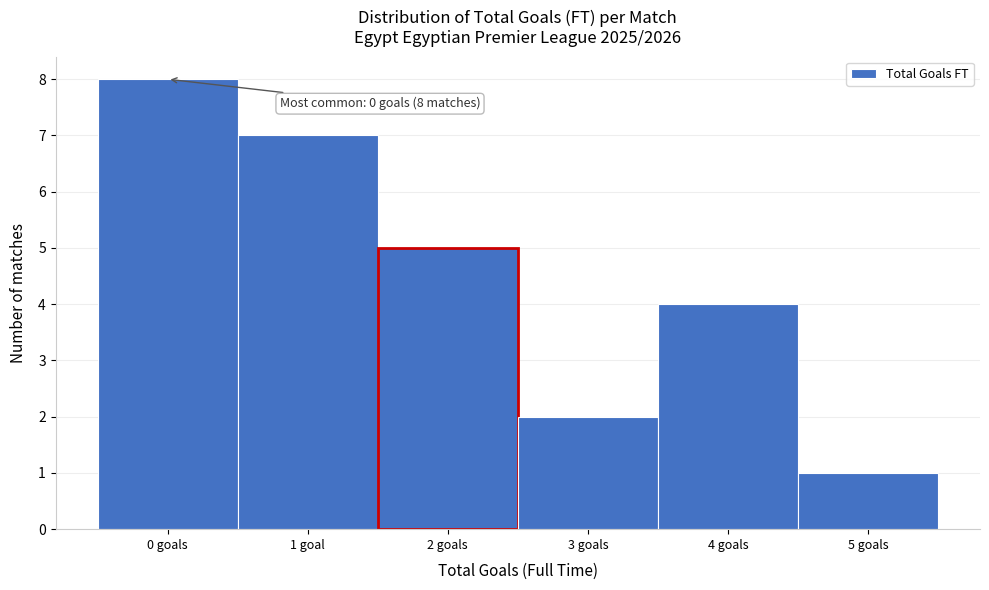

Reading left to right, what are all the values shown in this chart?

0 goals=8	1 goal=7	2 goals=5	3 goals=2	4 goals=4	5 goals=1